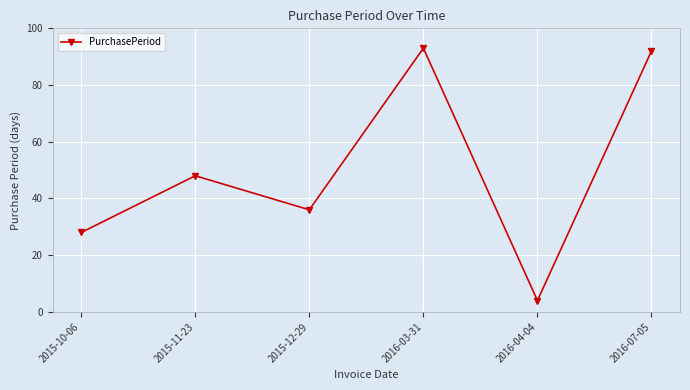

What value does the data have at 2015-12-29?

36